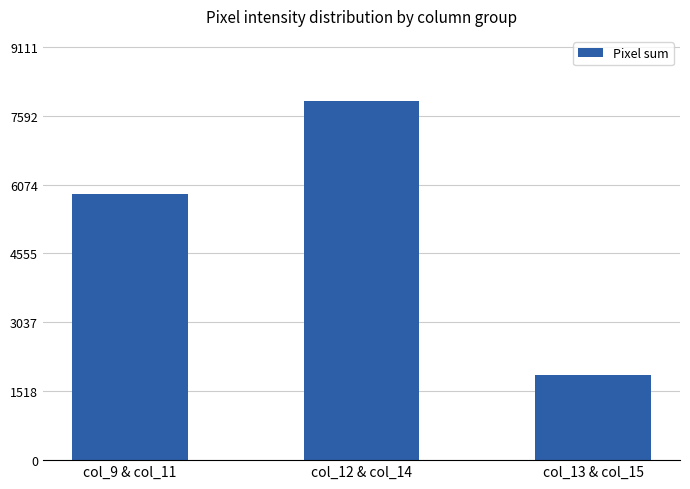

The chart shows a value of 1868 at col_13 & col_15. True or false?

True